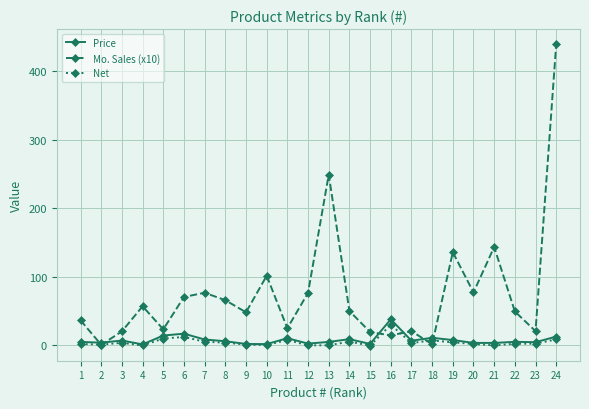

The Mo. Sales (x10) series shows 77.2 at 20. True or false?

True